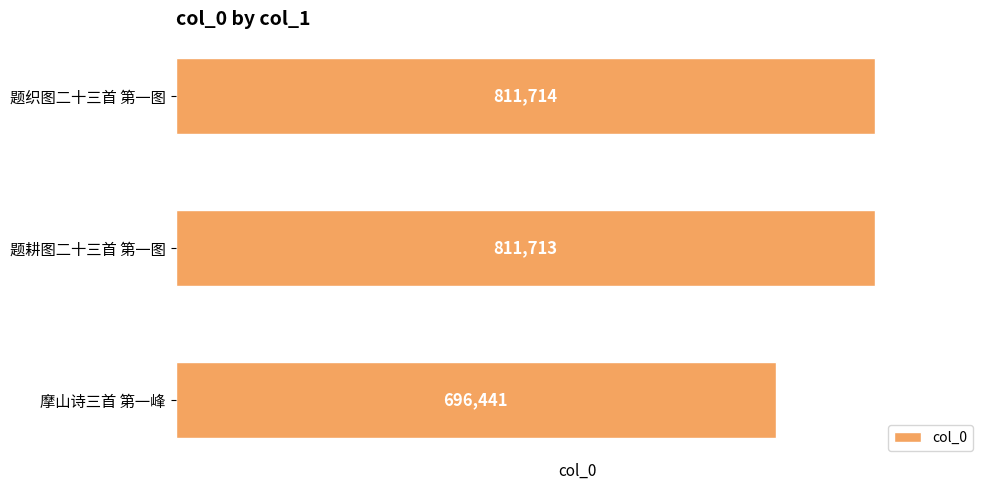

Rank the categories by value from highest to lowest.

题织图二十三首 第一图, 题耕图二十三首 第一图, 摩山诗三首 第一峰